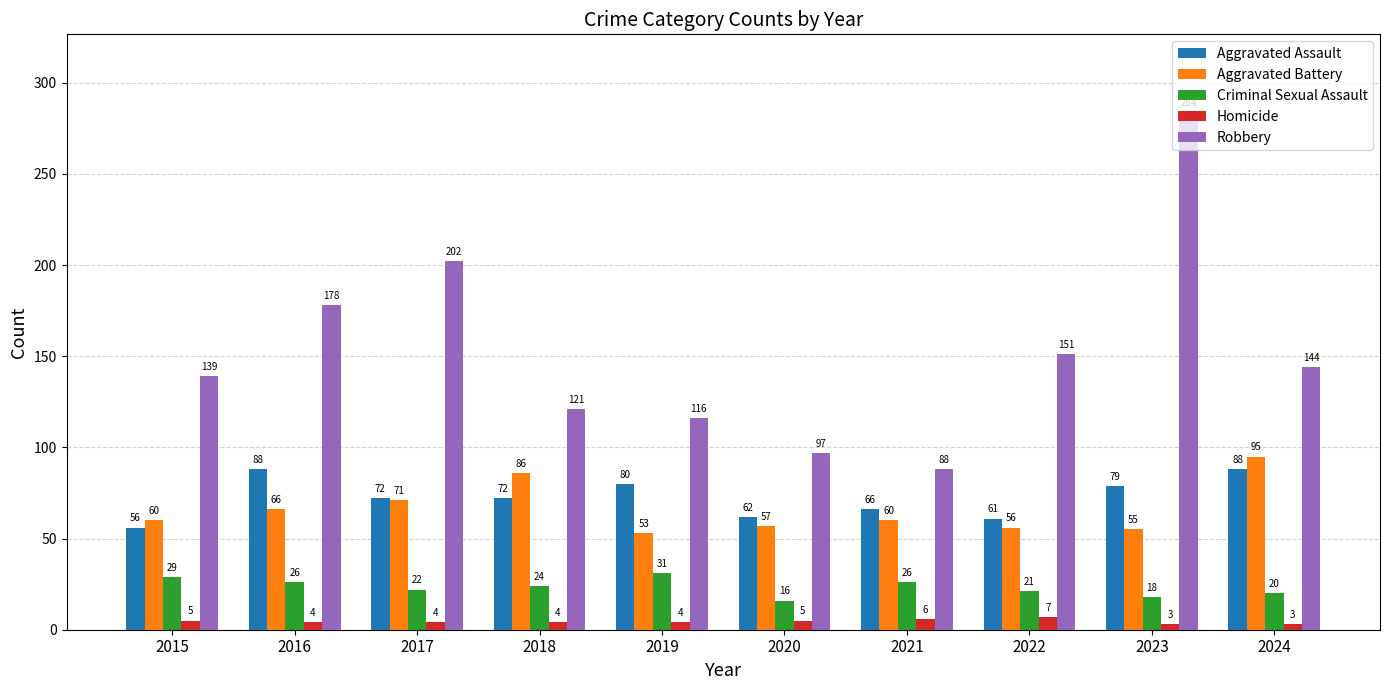

What is the lowest value of the Robbery series?

88